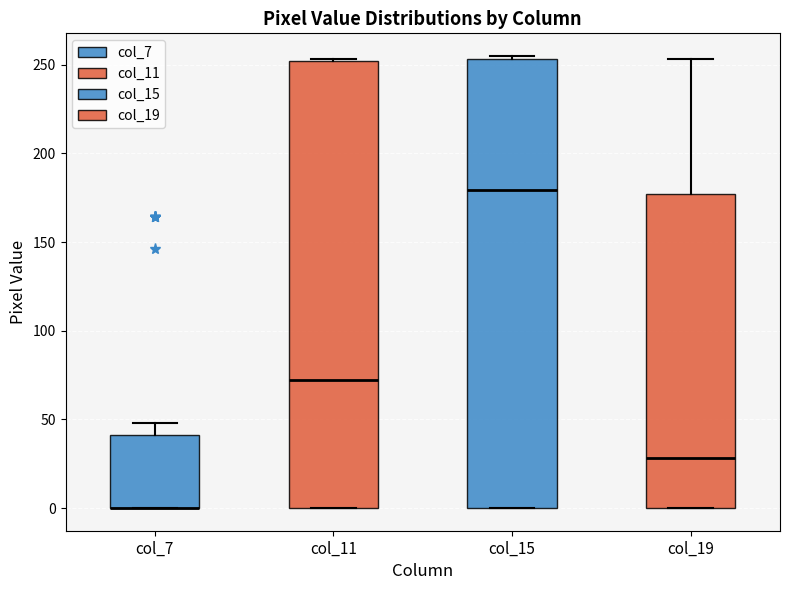

Reading left to right, transcribe this box plot: for each box, give where its median line is, the range the box spans, and where its two whiskers end, as read against the y-axis. The values are not printed on the chart, so give them approximately, as read against the axis.

col_7: median 0 (drawn on the box's lower edge), box 0 to 40, whiskers 0 to 50
col_11: median 70, box 0 to 250, whiskers 0 to 255
col_15: median 180, box 0 to 255, whiskers 0 to 255 (just above the box's upper edge)
col_19: median 30, box 0 to 175, whiskers 0 to 255